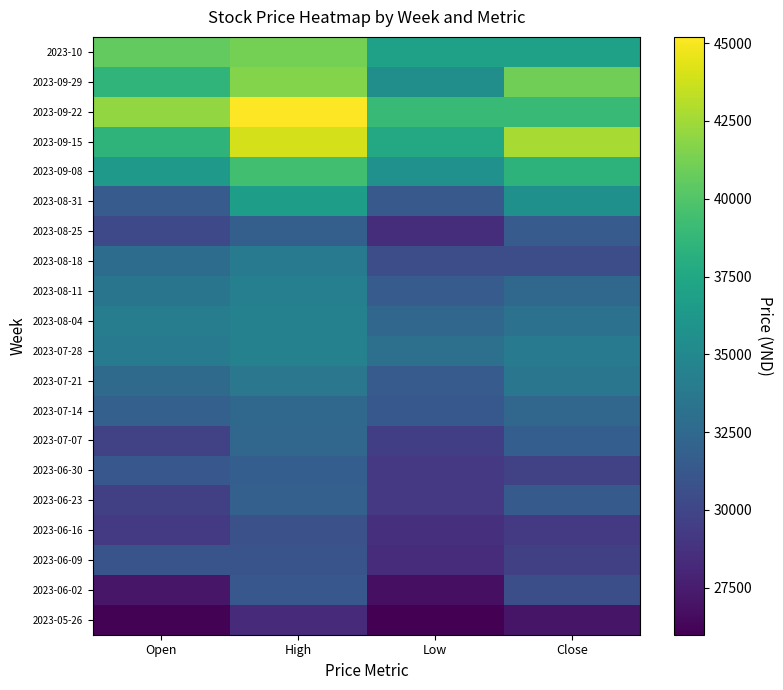

How many data points in 2023-07-21 are less than 33500?

2